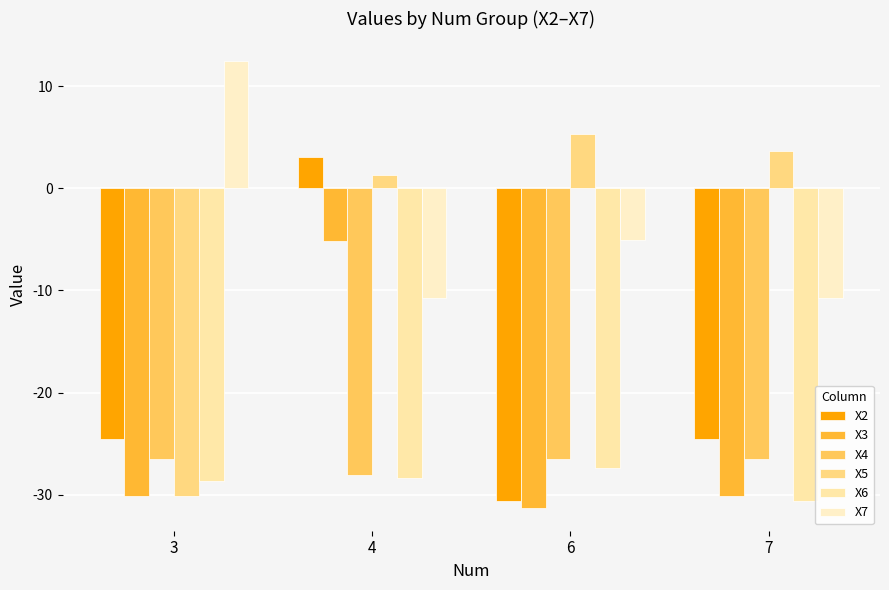

True or false: X5 has a value of 3.7 at 7.

True